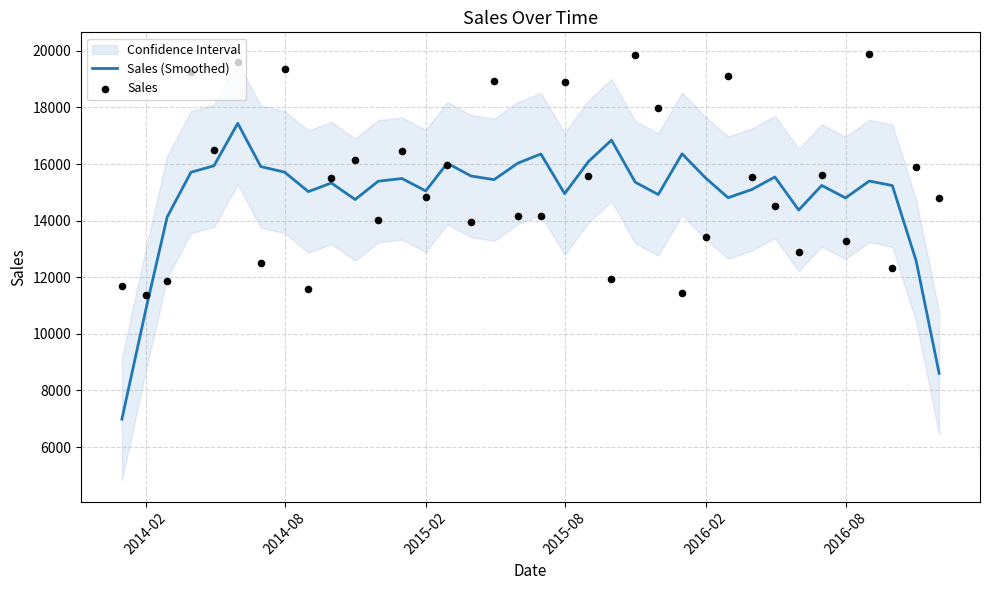

Which series contains the lowest Y value?

Sales (Smoothed)